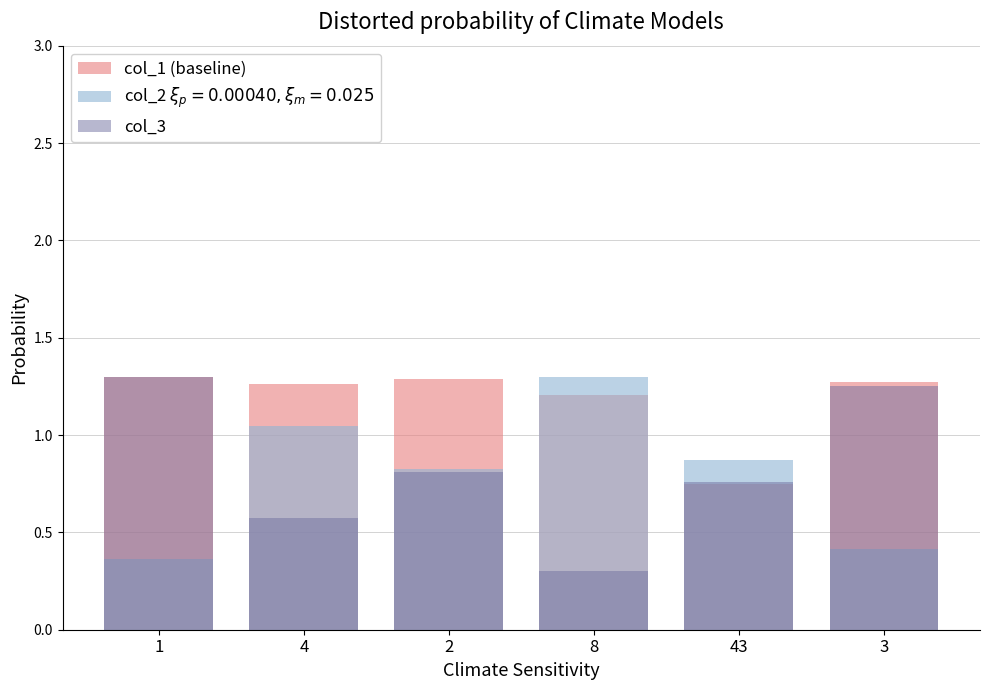

Rank the categories by col_1 (baseline) value from lowest to highest.

43, 8, 4, 3, 2, 1